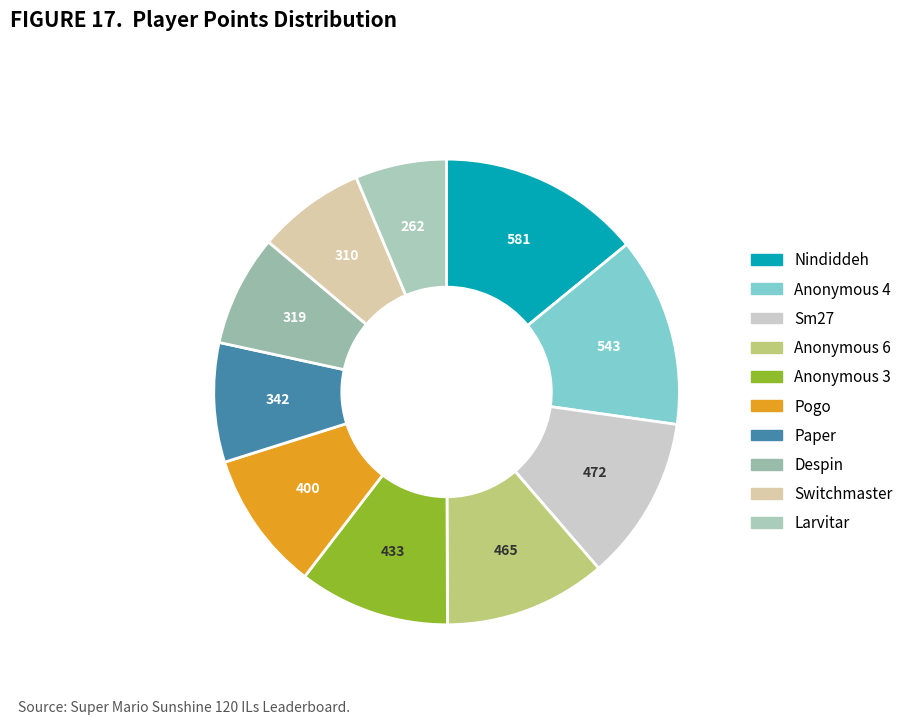

To the nearest percent, what is the combined percentage of Sm27 and Anonymous 6?

23%